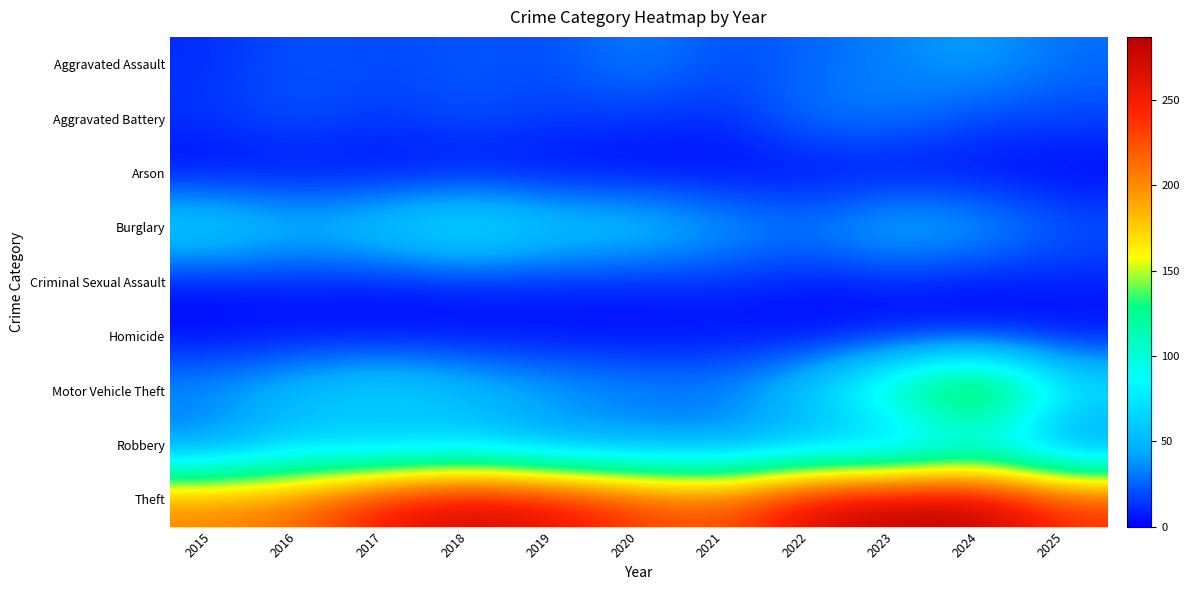

At 2015, list the series in order from largest to smallest.

Theft, Burglary, Motor Vehicle Theft, Robbery, Aggravated Battery, Aggravated Assault, Criminal Sexual Assault, Homicide, Arson